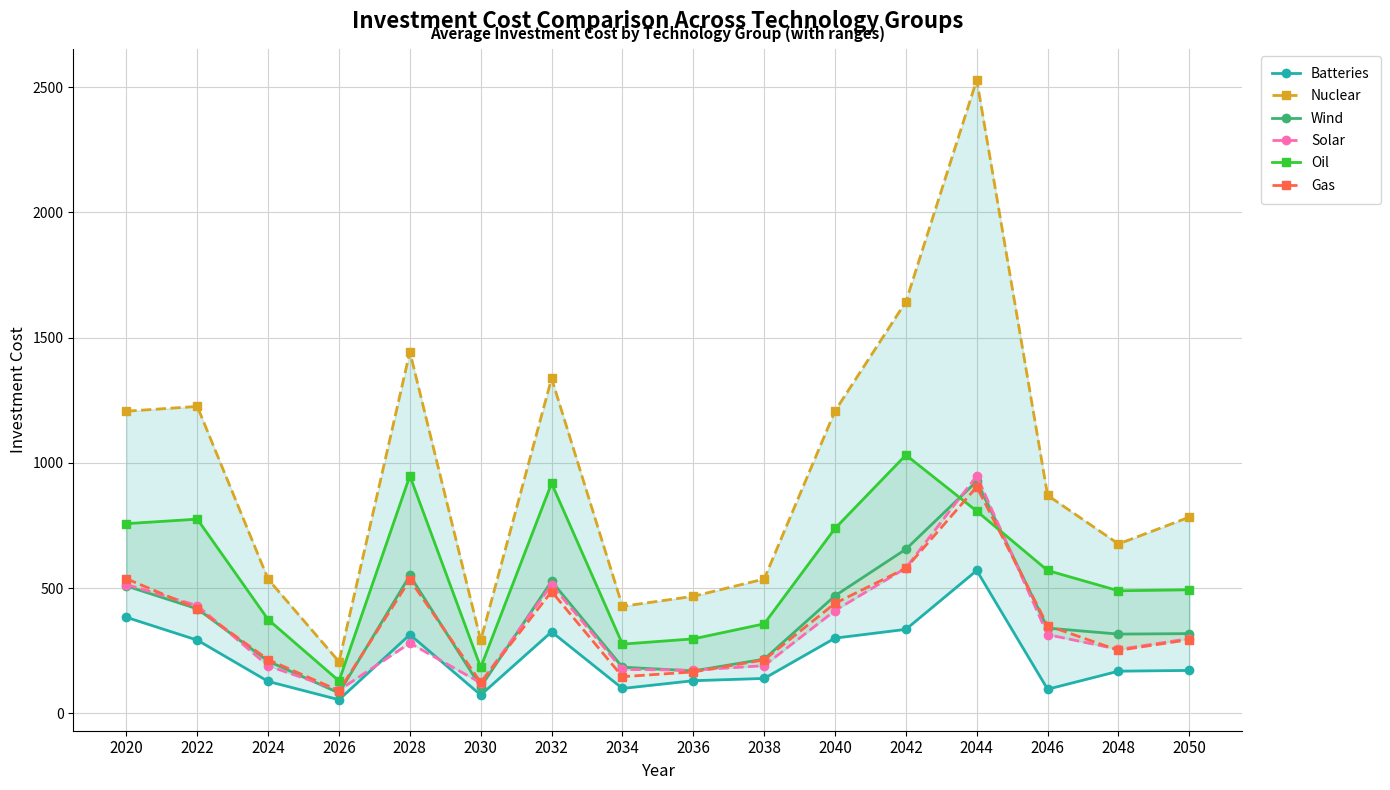

How many intersections are there between Wind and Solar?

9